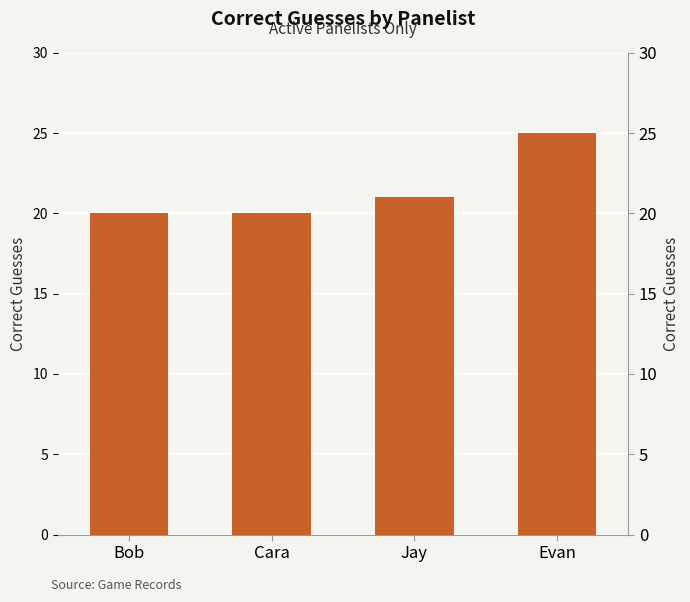

The value at Cara is 20. True or false?

True